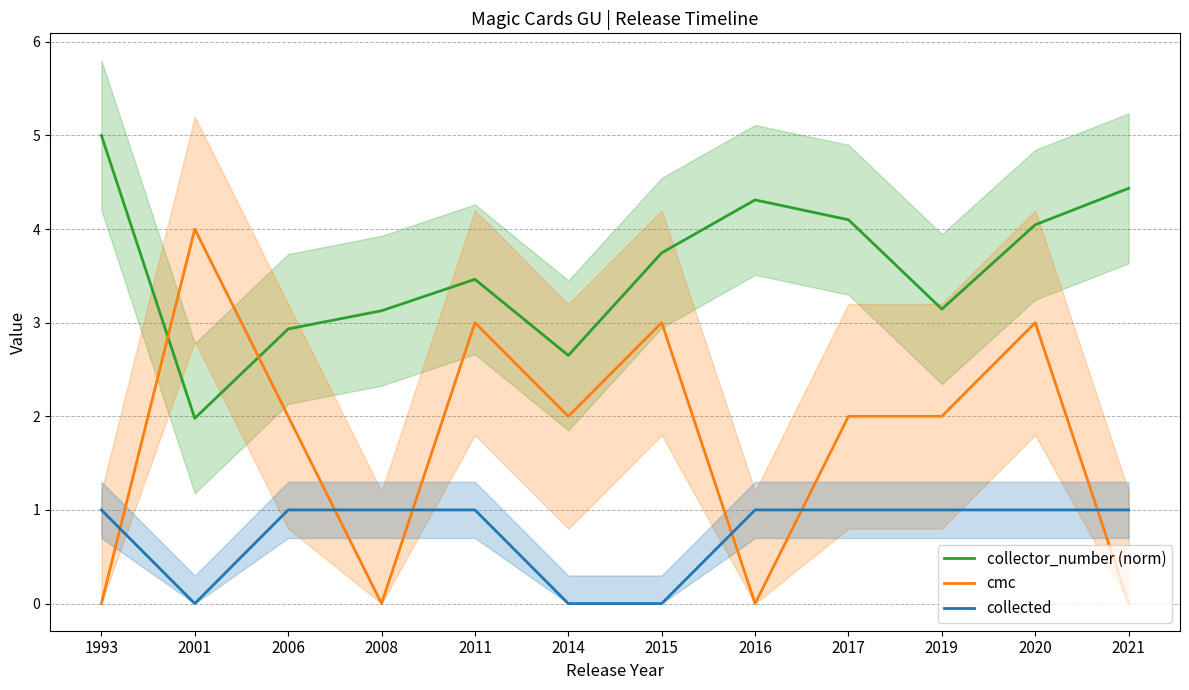

How many times do collector_number (norm) and cmc cross each other?

2